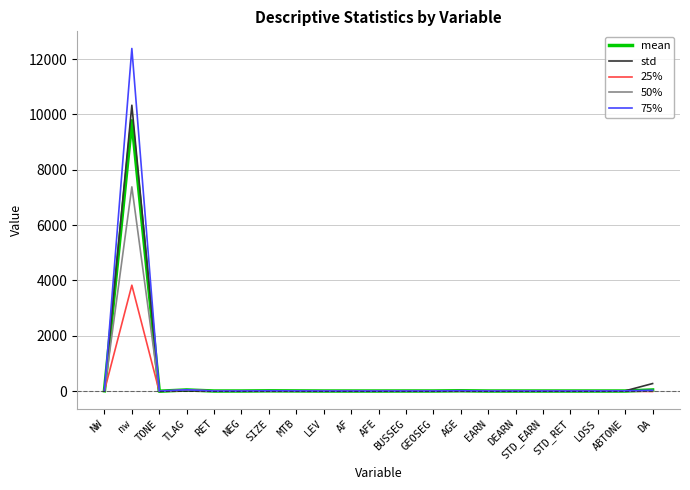

What is the difference between the highest and lowest values at RET?

0.4